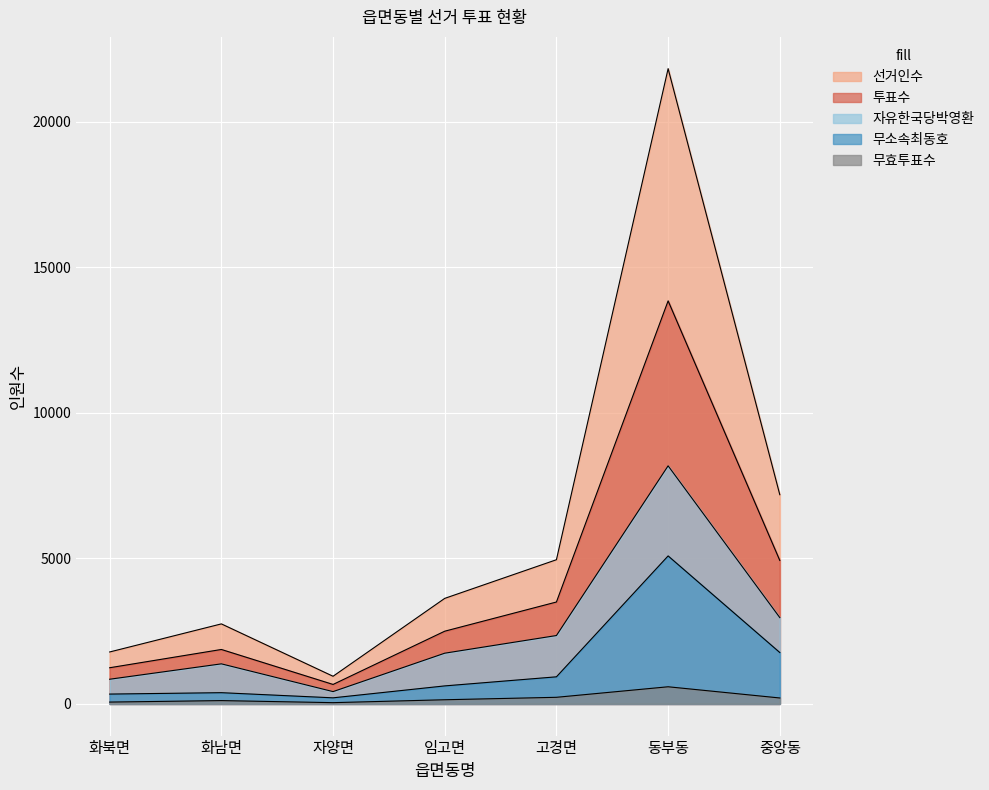

At which category does the chart reach its minimum across all series?

자양면